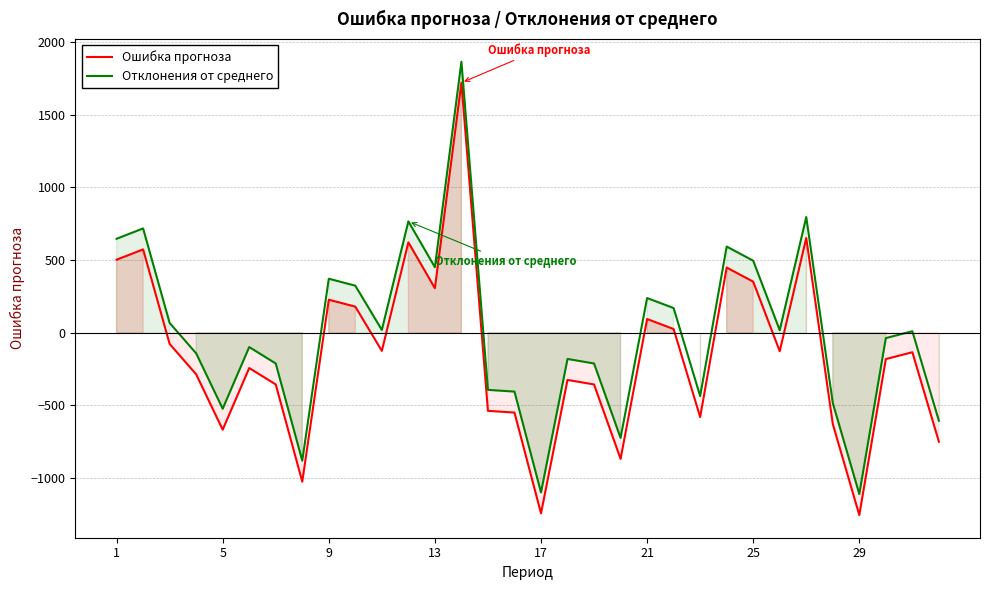

Rank the series by their average value, from lowest to highest.

Ошибка прогноза, Отклонения от среднего